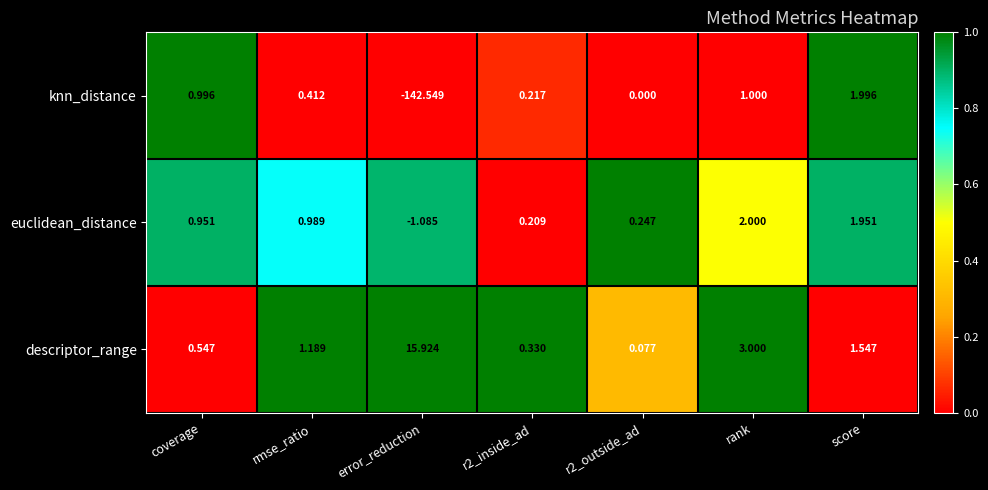

Is the value of euclidean_distance at r2_outside_ad greater than the value of knn_distance at error_reduction?

Yes